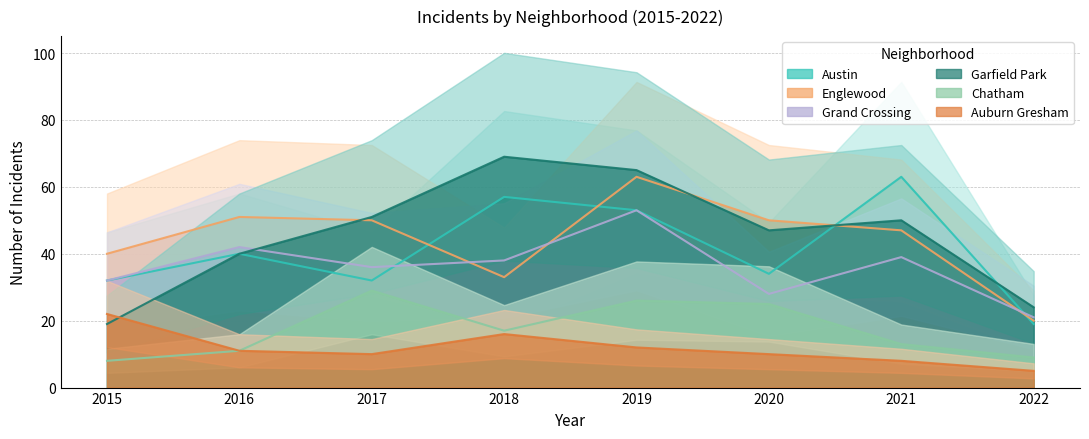

At which category does Austin reach its first local valley?

2017